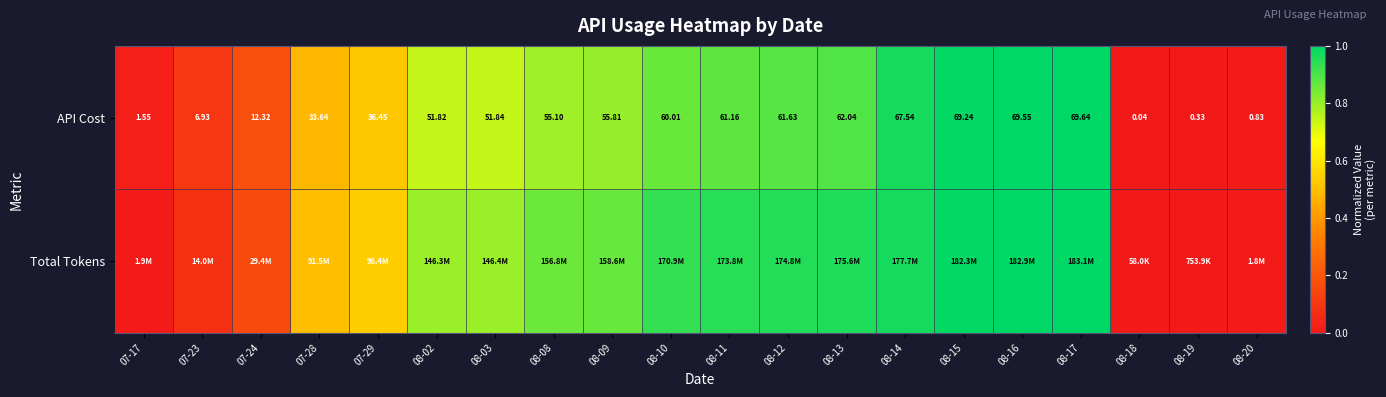

At how many categories does at least one series exceed 0?

19